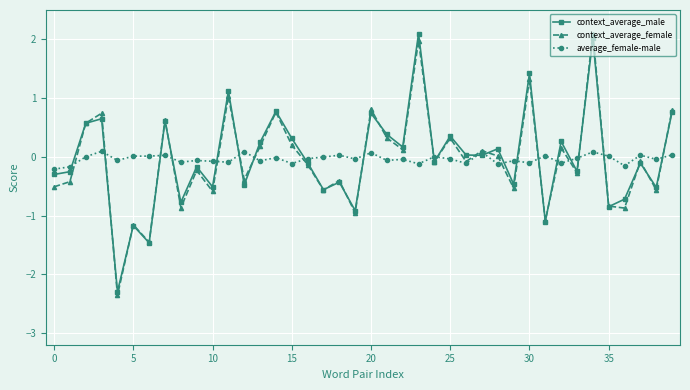

True or false: context_average_male has more than 0 interior local peaks.

True